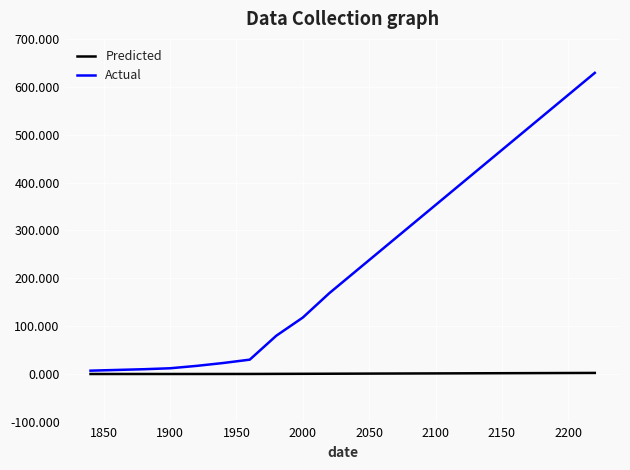

Which series has the largest range (max minus min)?

Actual